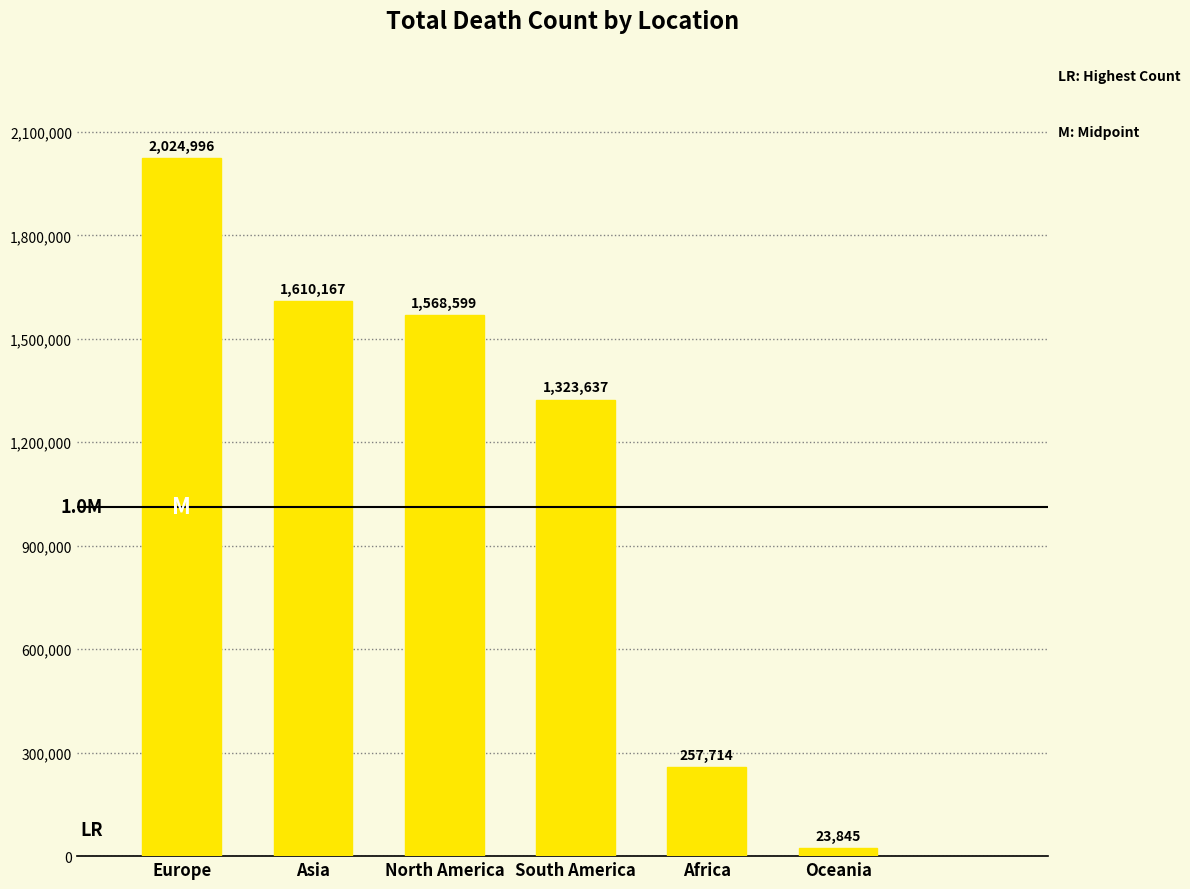

What is the difference between the second highest and second lowest values?

1352453